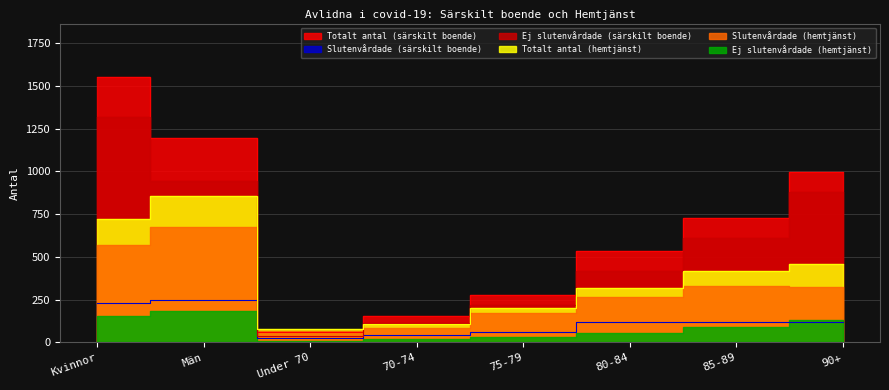

What is the sum of the Ej slutenvårdade (särskilt boende) values at Män and Kvinnor?

2266